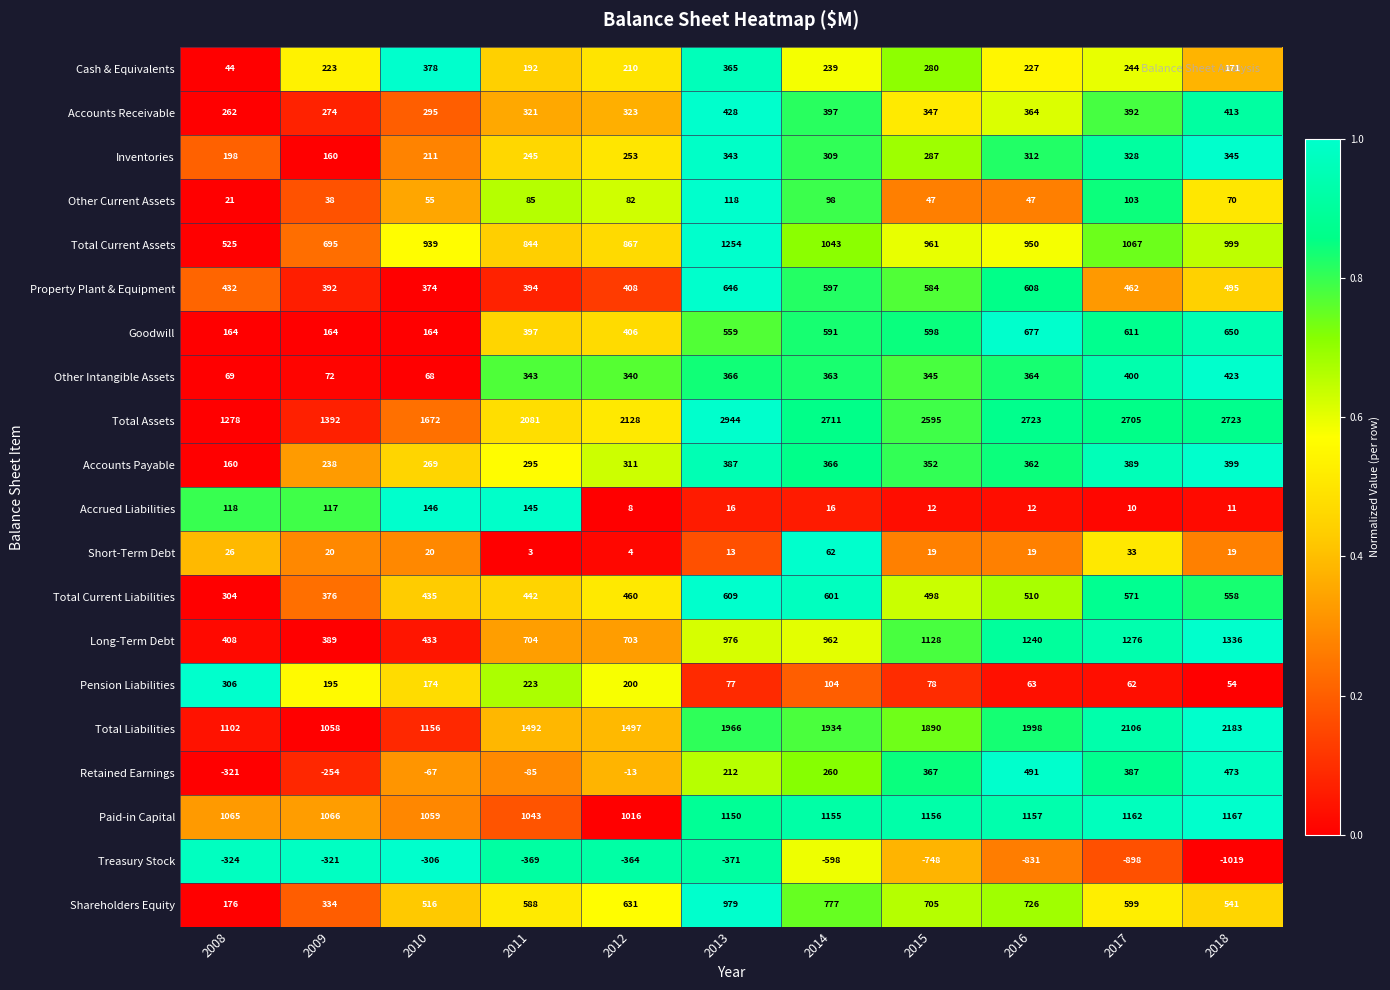

True or false: Cash & Equivalents has a value of 465 at 2015.

False